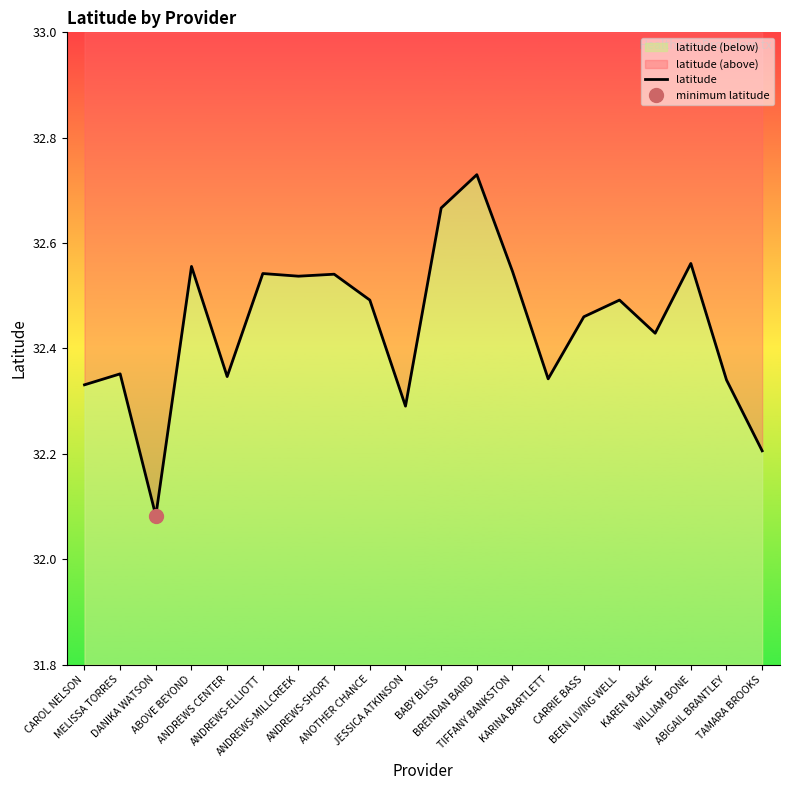

Reading left to right, what are all the values shown in this chart?

CAROL NELSON=32.3	MELISSA TORRES=32.4	DANIKA WATSON=32.1	ABOVE BEYOND=32.6	ANDREWS CENTER=32.3	ANDREWS-ELLIOTT=32.5	ANDREWS-MILLCREEK=32.5	ANDREWS-SHORT=32.5	ANOTHER CHANCE=32.5	JESSICA ATKINSON=32.3	BABY BLISS=32.7	BRENDAN BAIRD=32.7	TIFFANY BANKSTON=32.5	KARINA BARTLETT=32.3	CARRIE BASS=32.5	BEEN LIVING WELL=32.5	KAREN BLAKE=32.4	WILLIAM BONE=32.6	ABIGAIL BRANTLEY=32.3	TAMARA BROOKS=32.2